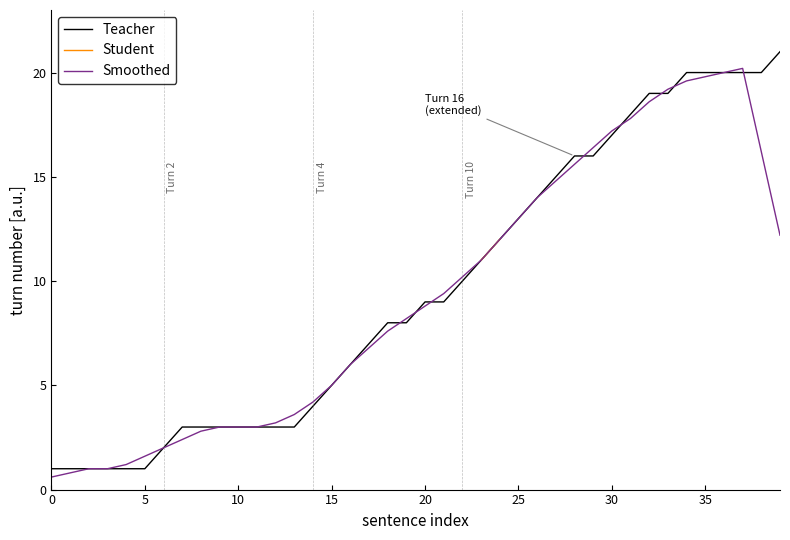

What is the label of the 16th point from the left?

15